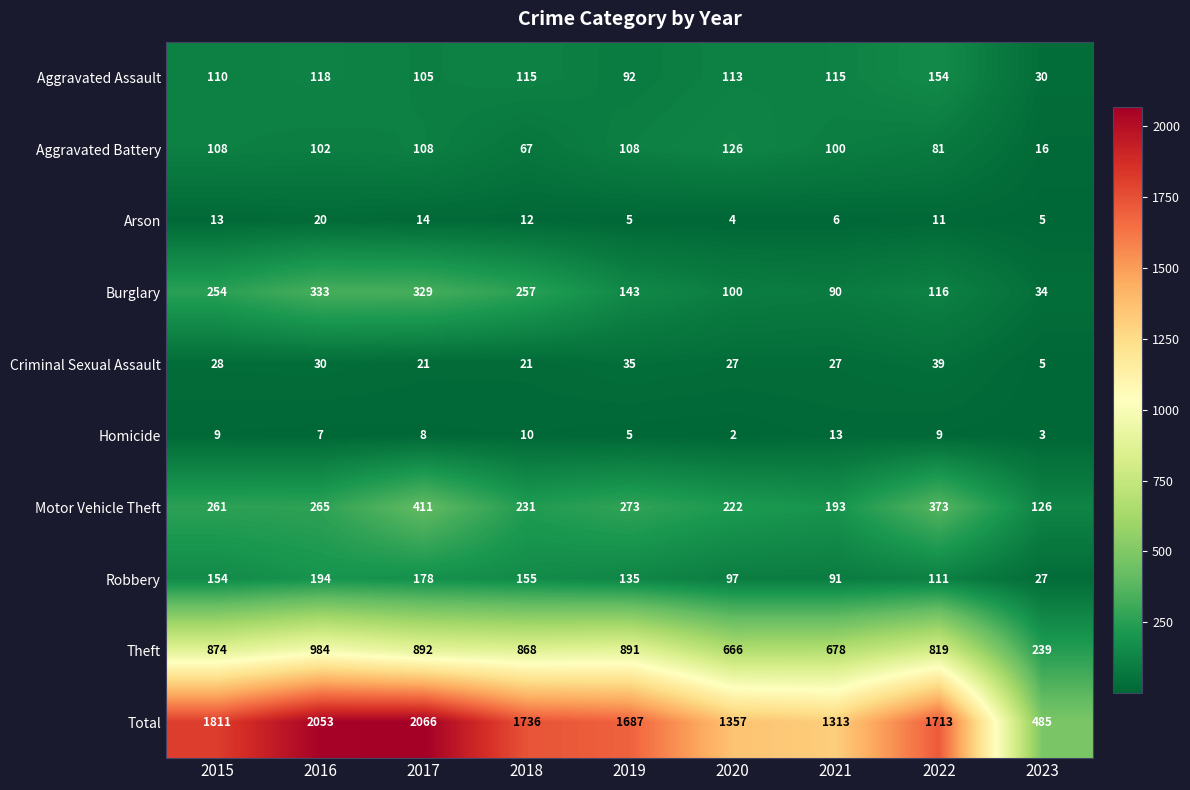

What is the sum of the Aggravated Battery values at 2016 and 2019?

210